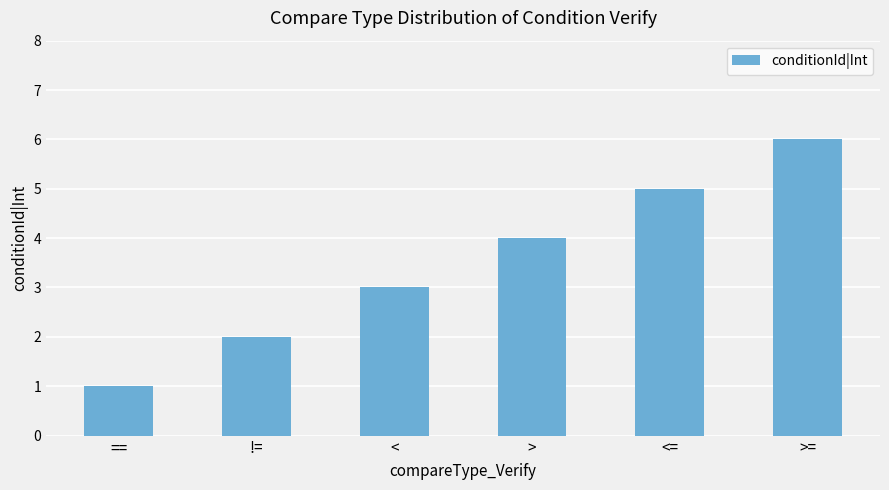

At which label is the value closest to 3?

<